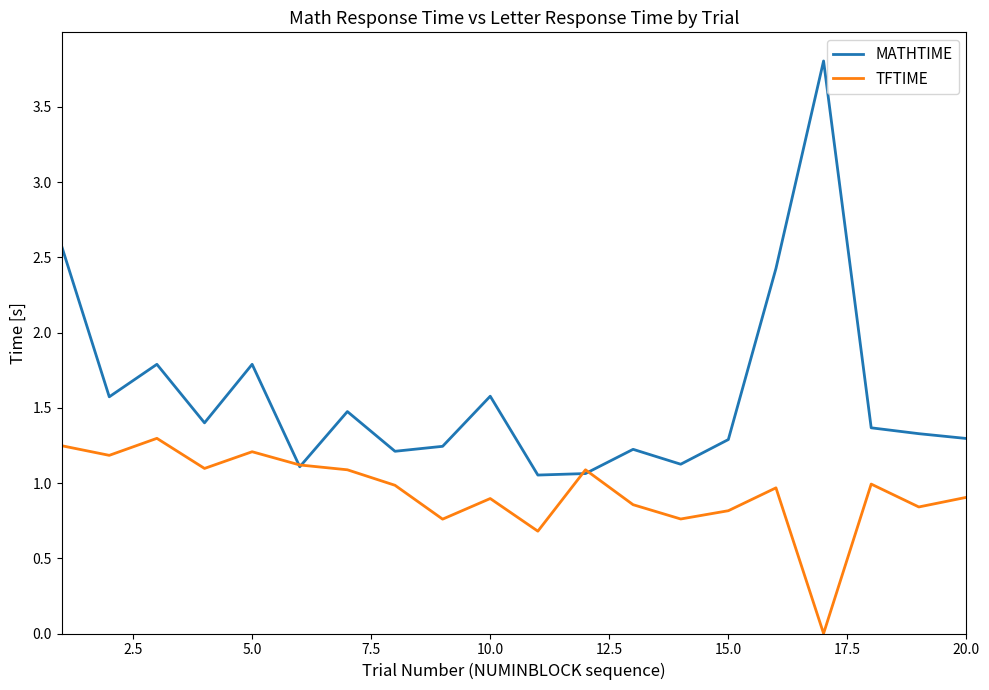

Which series has the largest range (max minus min)?

MATHTIME